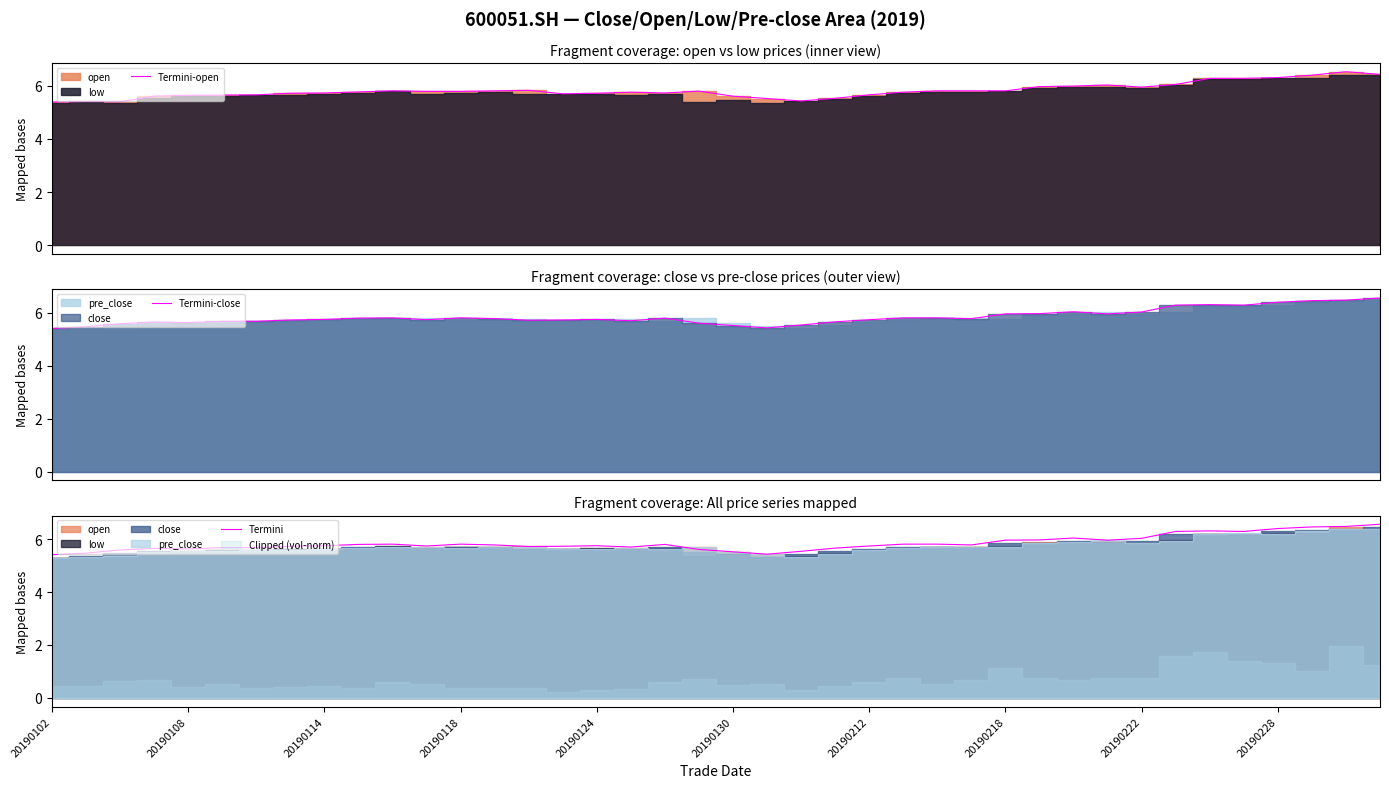

What is the highest value of the Termini-open series?

6.5